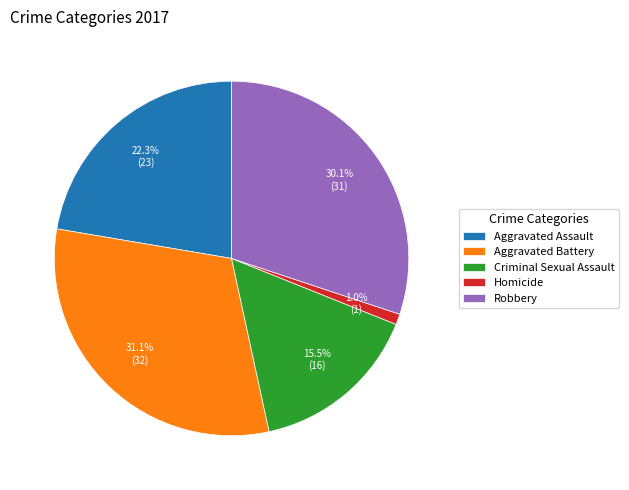

Which slice is the smallest?

Homicide